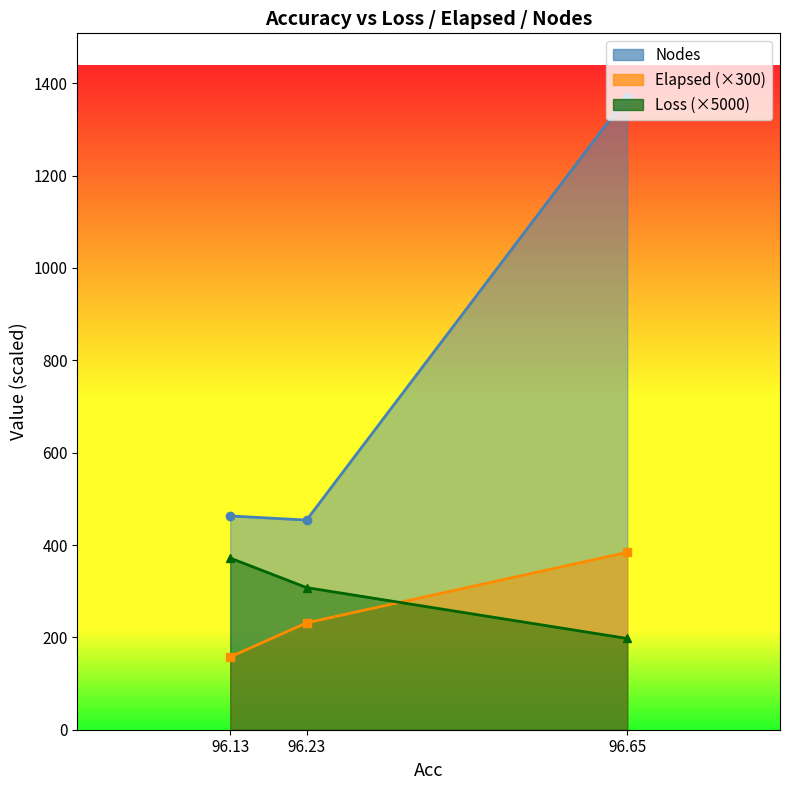

Which has a higher value, 96.23 or 96.13?

96.13